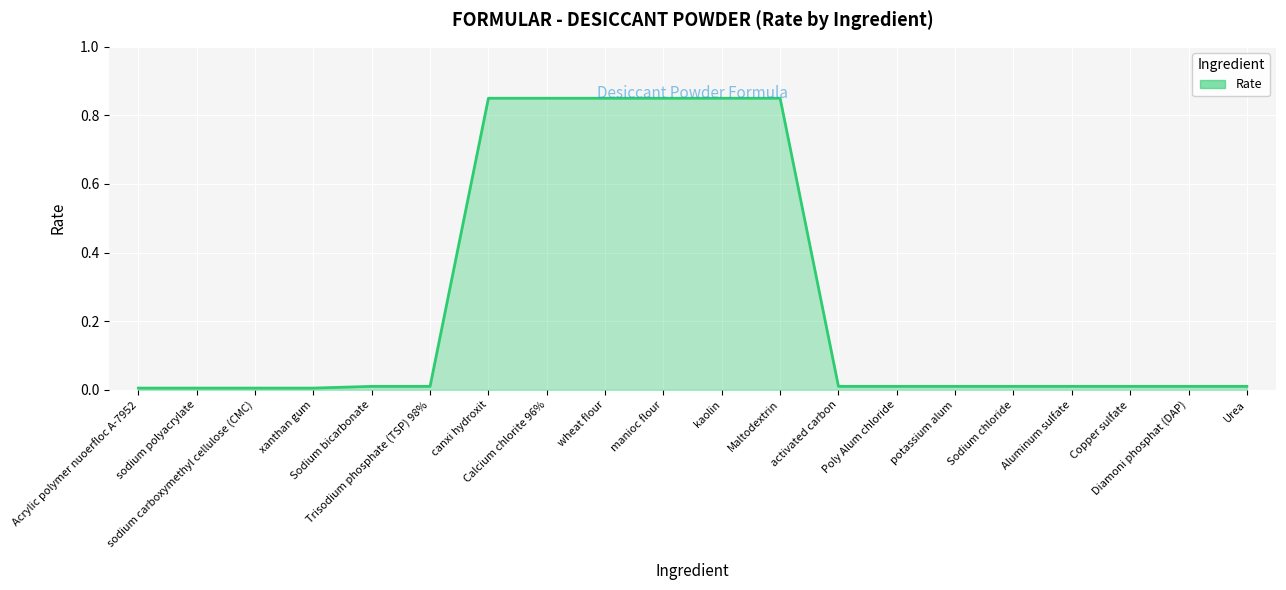

Reading right to left, extract all data points from this chart.

Urea=0.0	Diamoni phosphat (DAP)=0.0	Copper sulfate=0.0	Aluminum sulfate=0.0	Sodium chloride=0.0	potassium alum=0.0	Poly Alum chloride=0.0	activated carbon=0.0	Maltodextrin=0.8	kaolin=0.8	manioc flour=0.8	wheat flour=0.8	Calcium chlorite 96%=0.8	canxi hydroxit=0.8	Trisodium phosphate (TSP) 98%=0.0	Sodium bicarbonate=0.0	xanthan gum=0.0	sodium carboxymethyl cellulose (CMC)=0.0	sodium polyacrylate=0.0	Acrylic polymer nuoerfloc A-7952=0.0